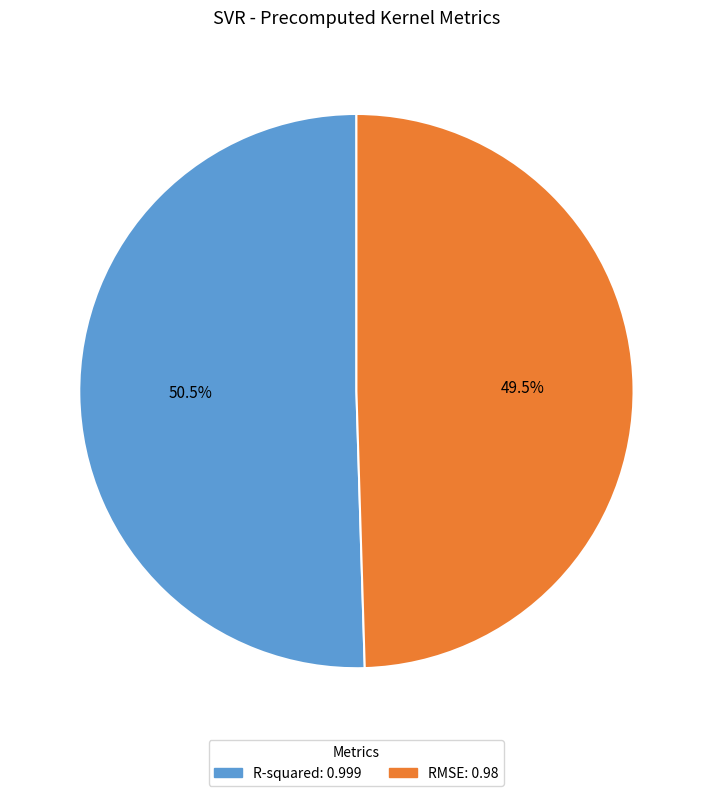

How many slices are in this pie chart?

2